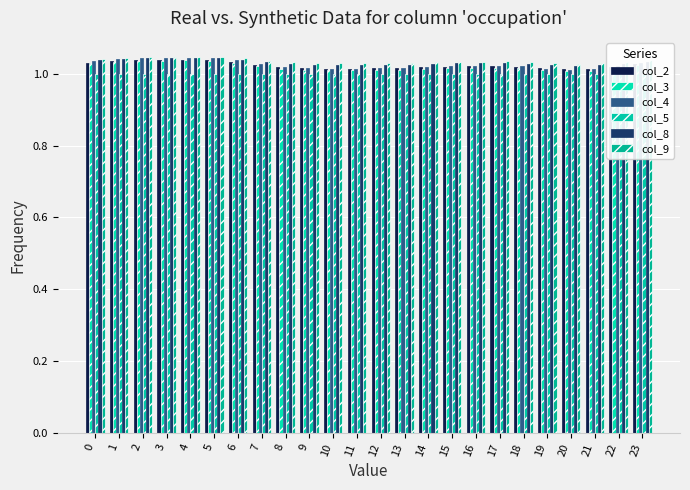

Reading right to left, what are all the values shown in this chart?

col_2: 1.0	1.0	1.0	1.0	1.0	1.0	1.0	1.0	1.0	1.0	1.0	1.0	1.0	1.0	1.0	1.0	1.0	1.0	1.0	1.0	1.0	1.0	1.0	1.0
col_3: 1.0	1.0	1.0	1.0	1.0	1.0	1.0	1.0	1.0	1.0	1.0	1.0	1.0	1.0	1.0	1.0	1.0	1.0	1.0	1.0	1.0	1.0	1.0	1.0
col_4: 1.0	1.0	1.0	1.0	1.0	1.0	1.0	1.0	1.0	1.0	1.0	1.0	1.0	1.0	1.0	1.0	1.0	1.0	1.0	1.0	1.0	1.0	1.0	1.0
col_5: 1.0	1.0	1.0	1.0	1.0	1.0	1.0	1.0	1.0	1.0	1.0	1.0	1.0	1.0	1.0	1.0	1.0	1.0	1.0	1.0	1.0	1.0	1.0	1.0
col_8: 1.0	1.0	1.0	1.0	1.0	1.0	1.0	1.0	1.0	1.0	1.0	1.0	1.0	1.0	1.0	1.0	1.0	1.0	1.0	1.0	1.0	1.0	1.0	1.0
col_9: 1.0	1.0	1.0	1.0	1.0	1.0	1.0	1.0	1.0	1.0	1.0	1.0	1.0	1.0	1.0	1.0	1.0	1.0	1.0	1.0	1.0	1.0	1.0	1.0